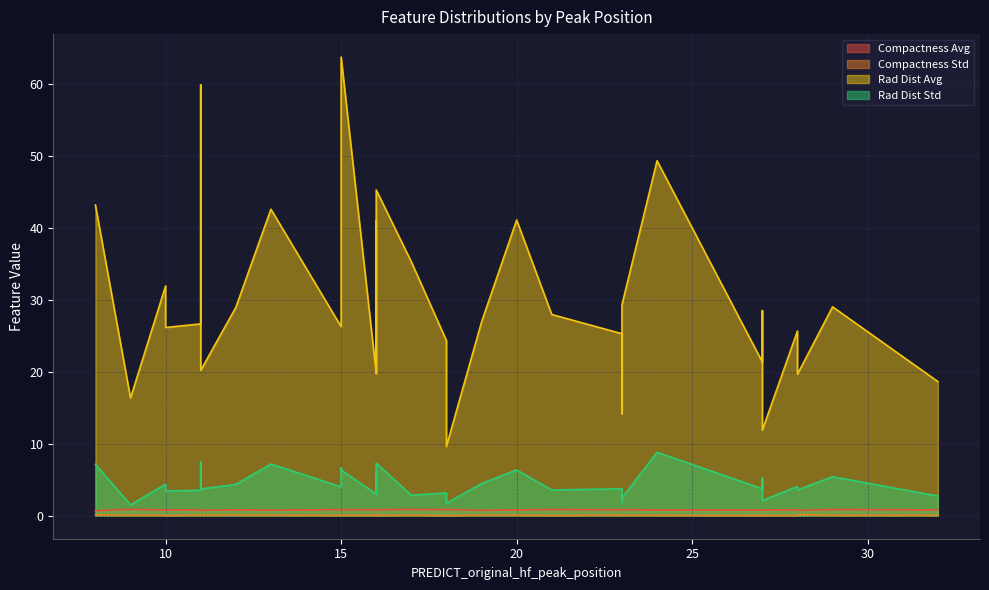

What is the total value across all series at 29?

35.4